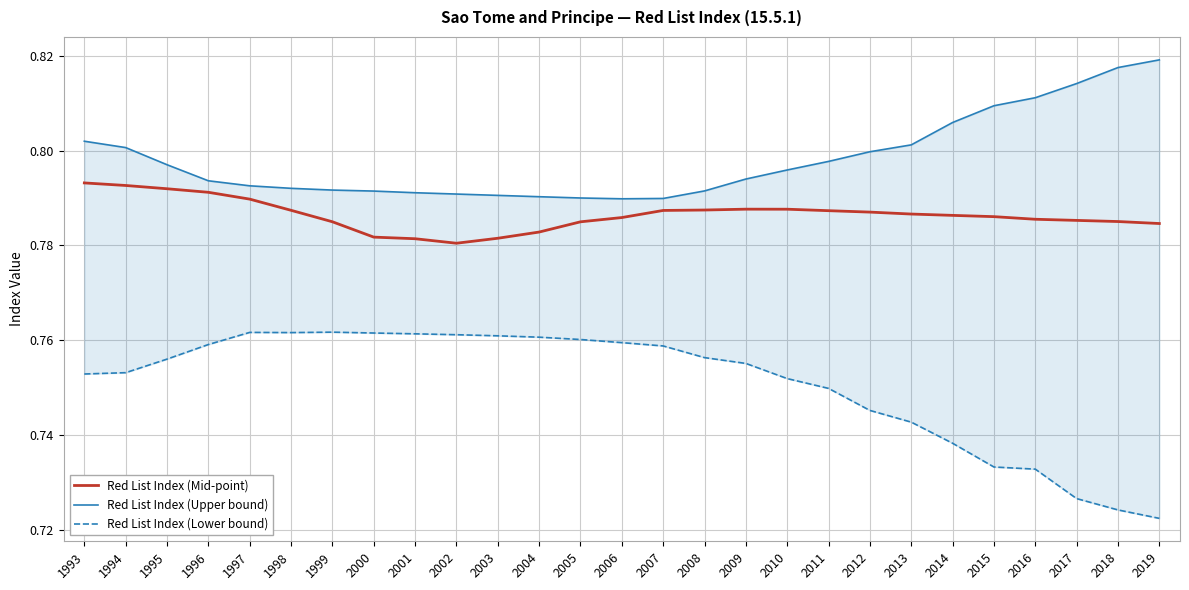

List the series in order of their overall mean, lowest first.

Red List Index (Lower bound), Red List Index (Mid-point), Red List Index (Upper bound)